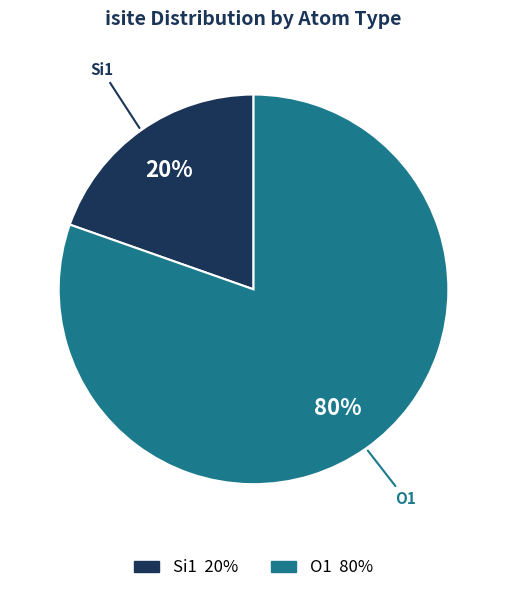

Is there a majority slice in this chart?

Yes